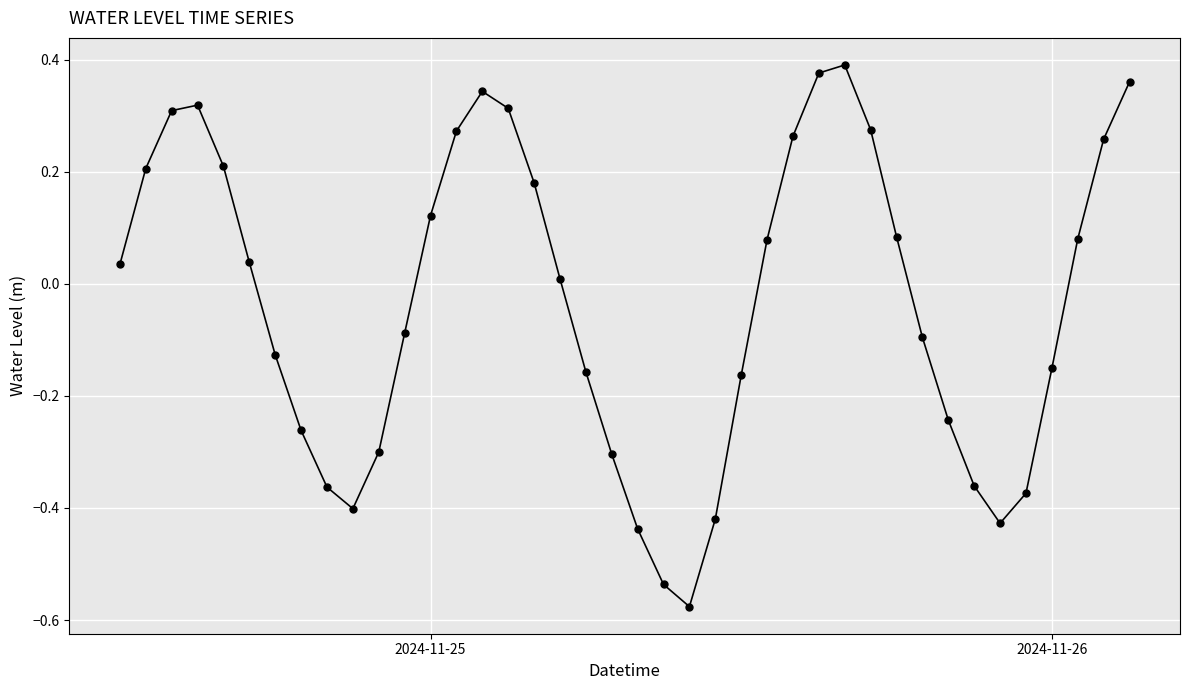

What is the sum of all values?

-1.3